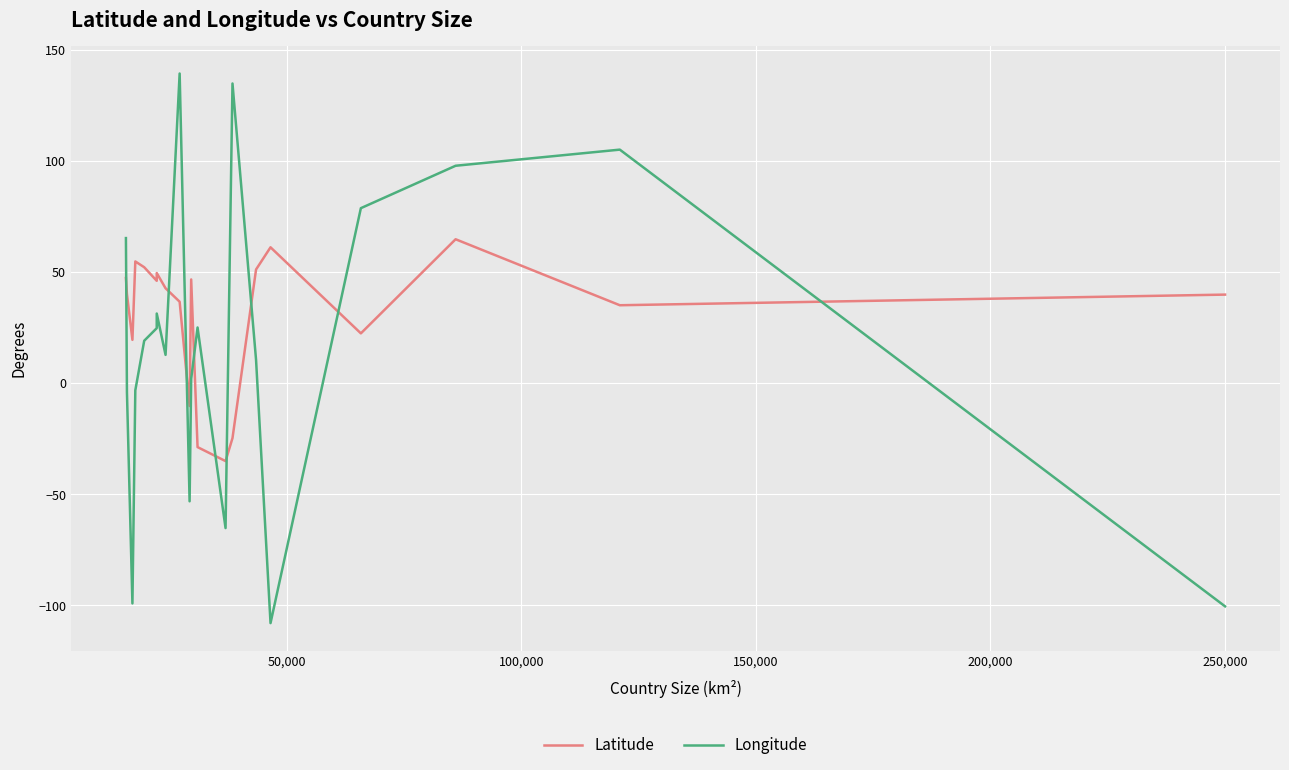

How many categories are shown in the chart?

20